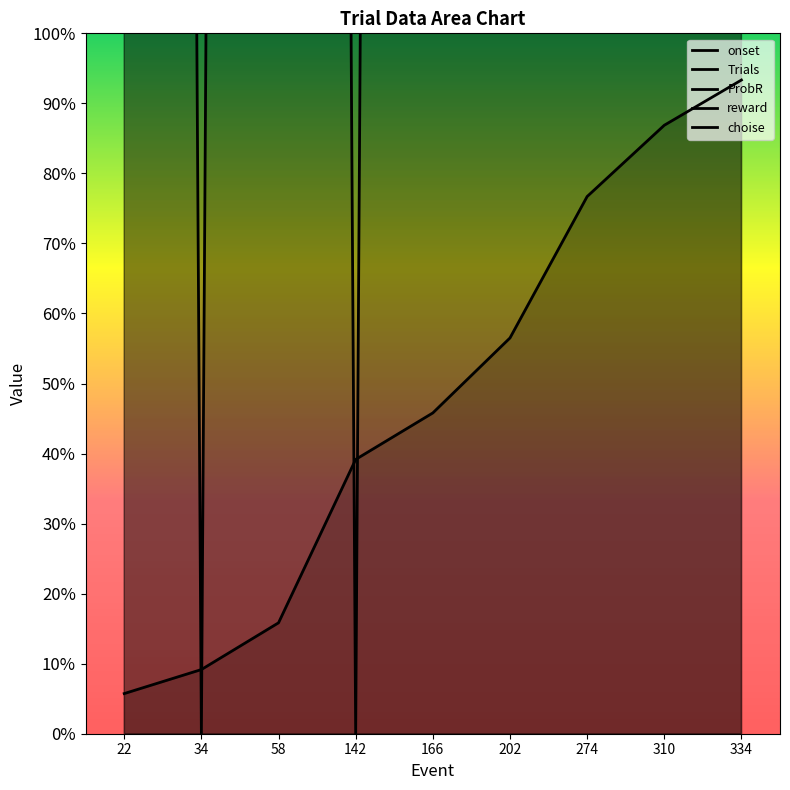

At which category does ProbR reach its first local peak?

142